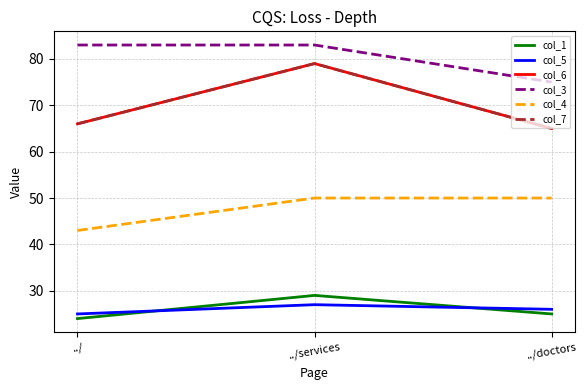

Reading left to right, list all the values displayed in this chart.

col_1: 24.0	29.0	25.0
col_5: 25.0	27.0	26.0
col_6: 66.0	79.0	65.0
col_3: 83.0	83.0	75.0
col_4: 43.0	50.0	50.0
col_7: 66.0	79.0	65.0